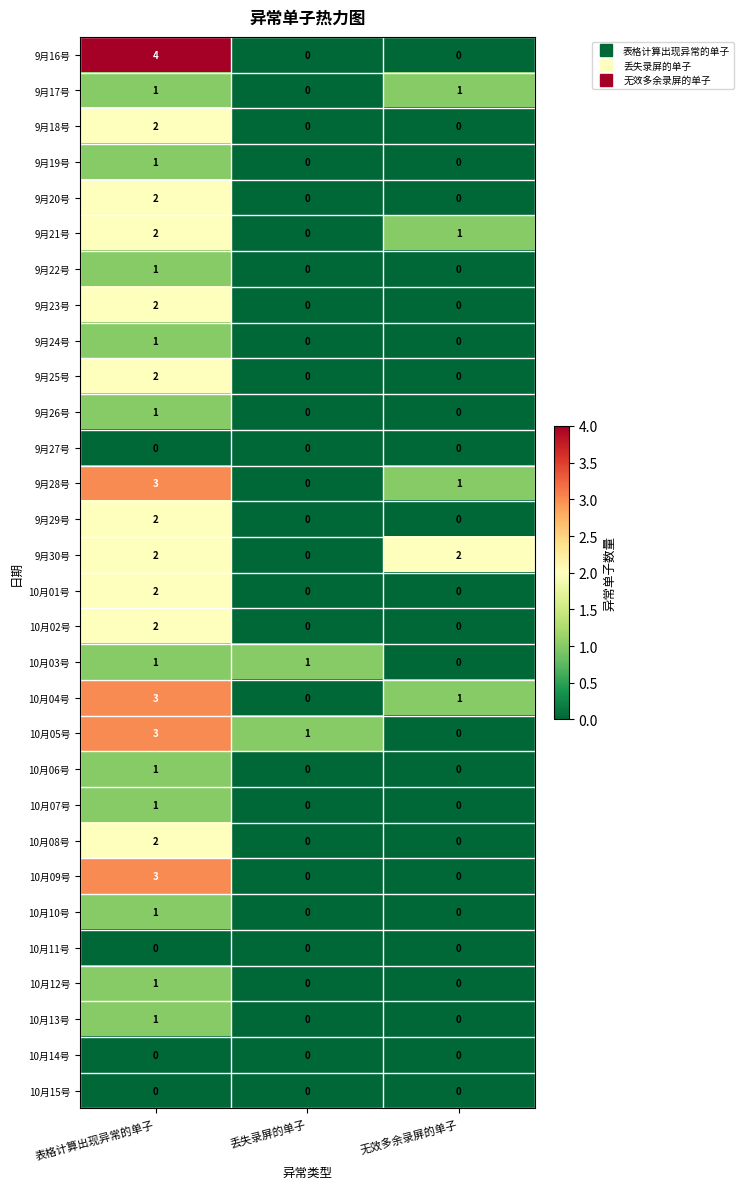

At which category does the chart reach its peak across all series?

表格计算出现异常的单子